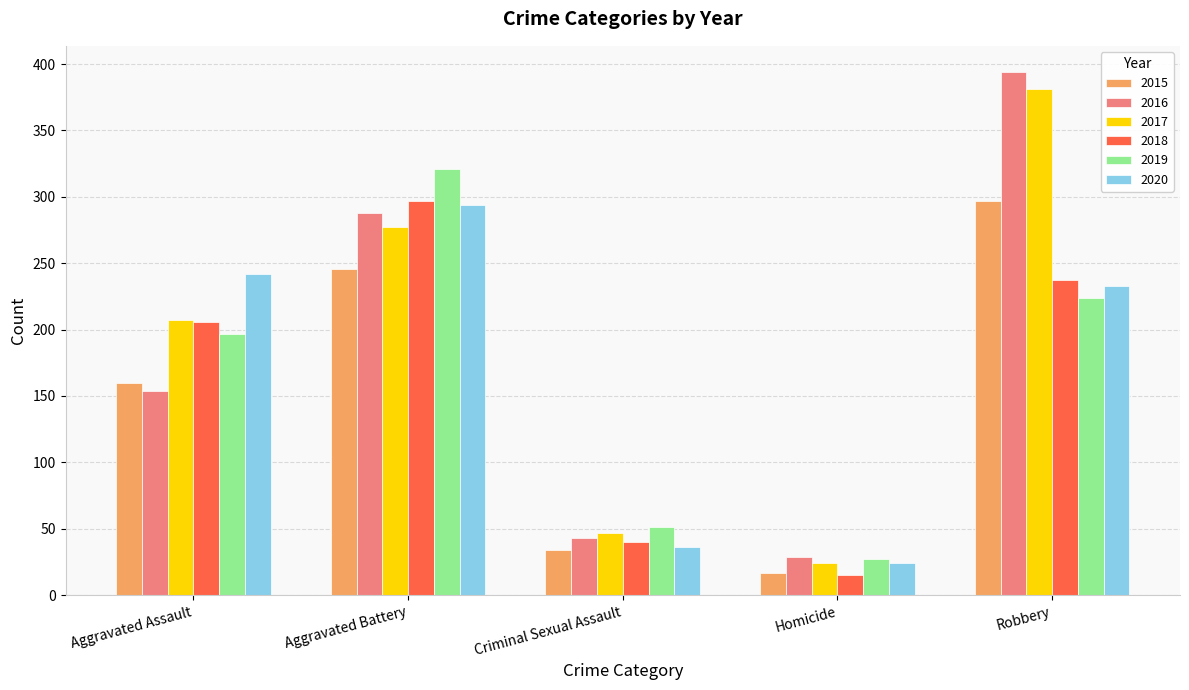

How many bars are there in each group?

6